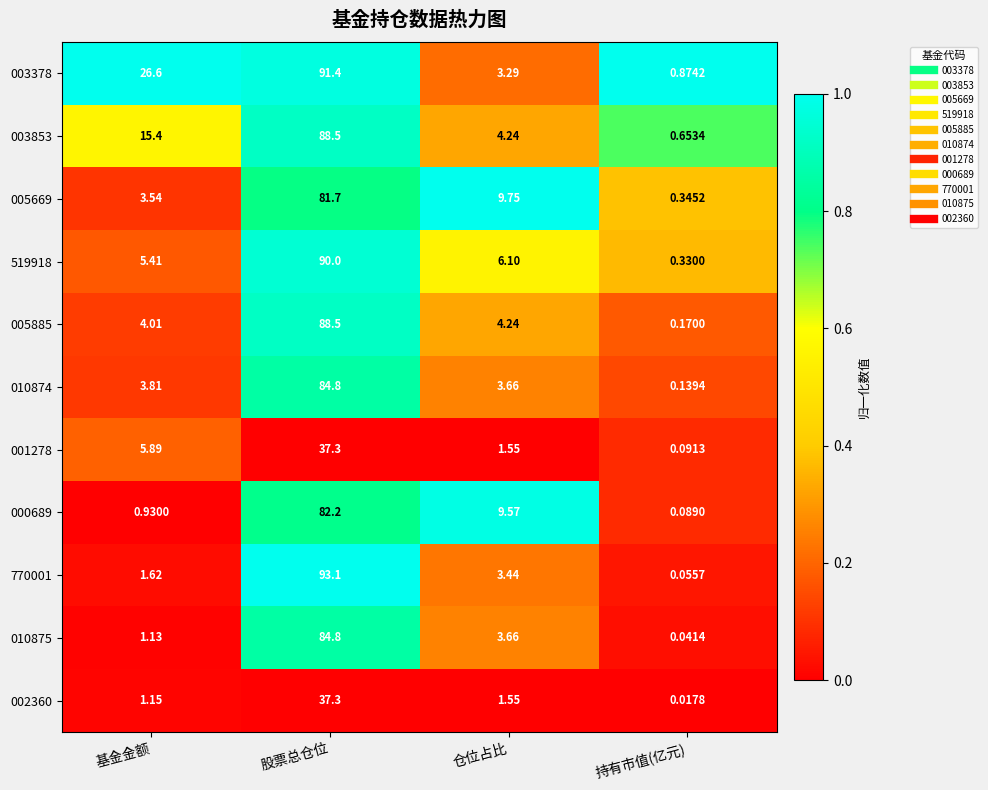

How many categories are shown in the chart?

4